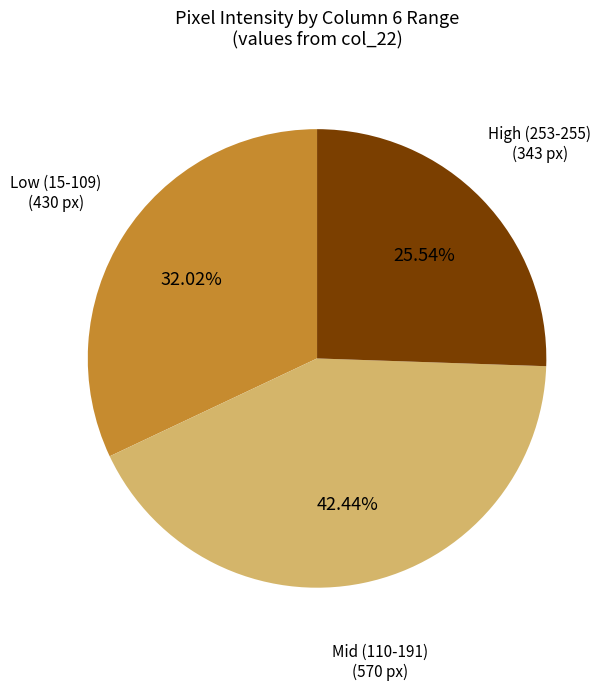

Is there a majority slice in this chart?

No